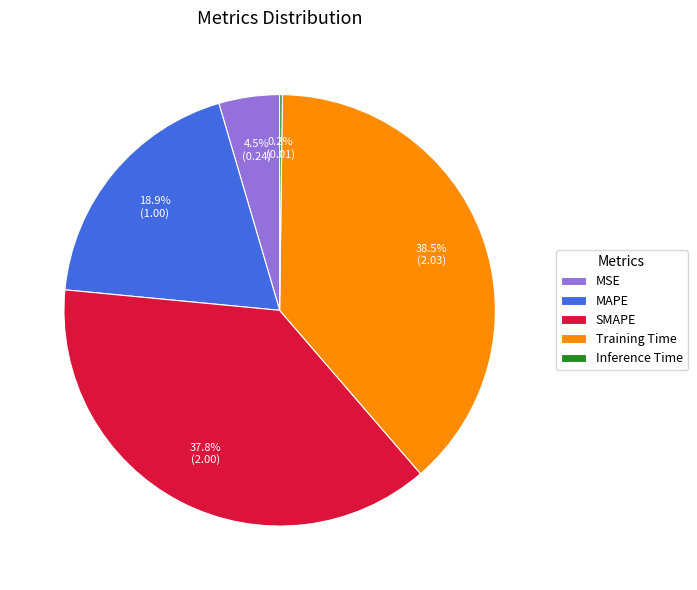

Which category has the biggest portion of the pie?

Training Time